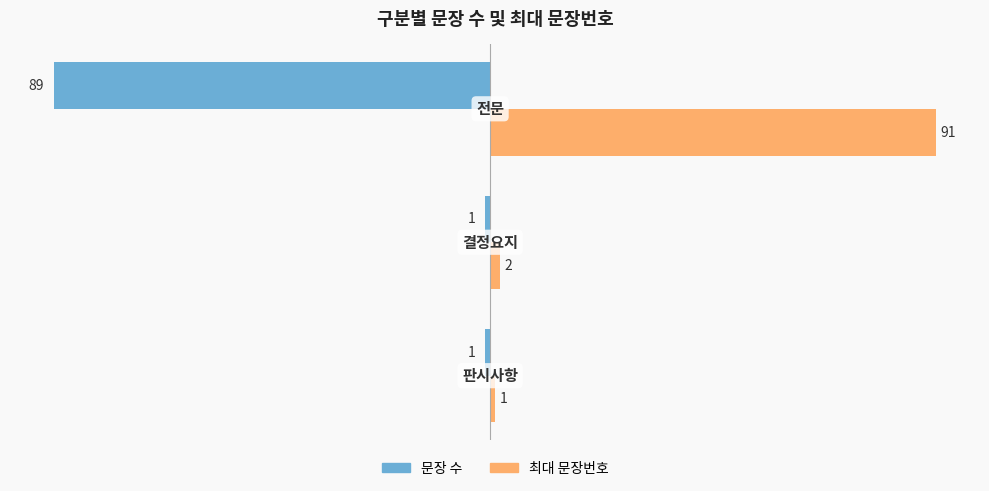

What are all the series names shown in the legend?

문장 수, 최대 문장번호